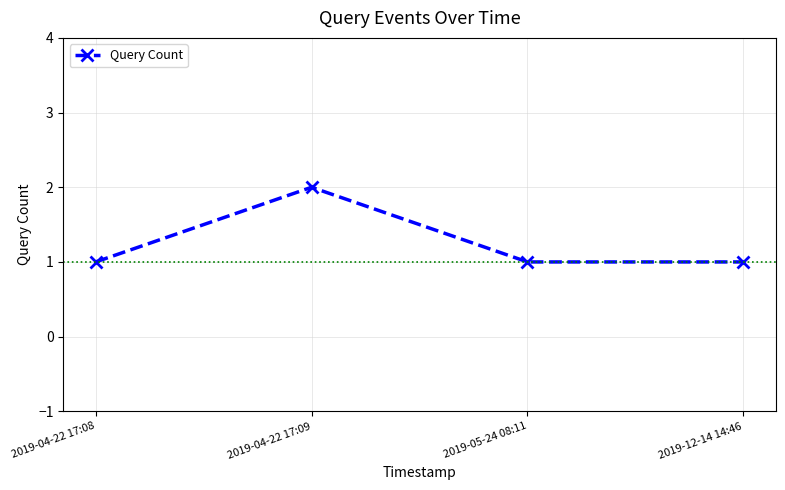

Does the chart have visible grid lines?

Yes